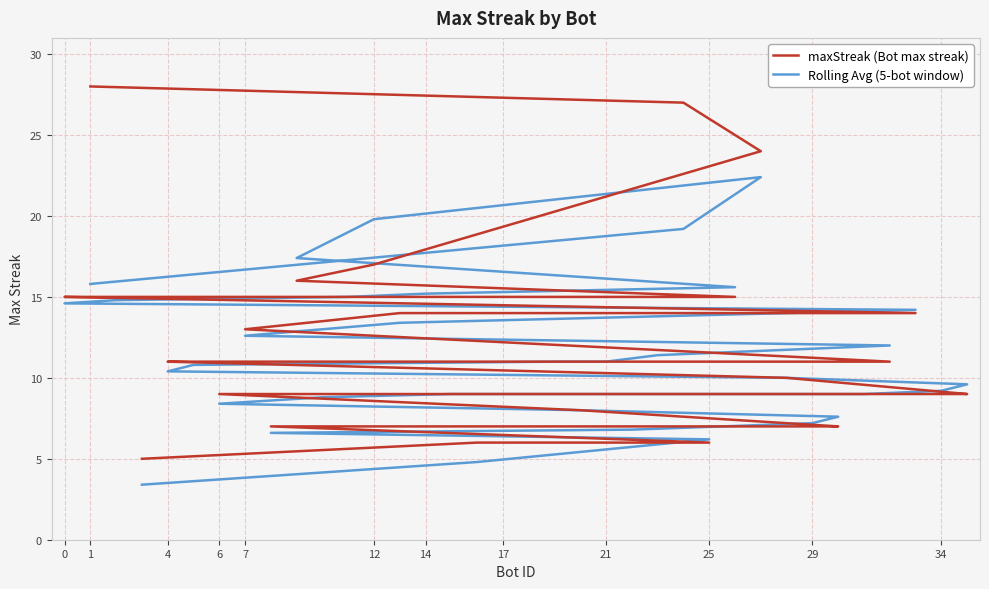

True or false: maxStreak (Bot max streak) has a value of 7.0 at 29.

True